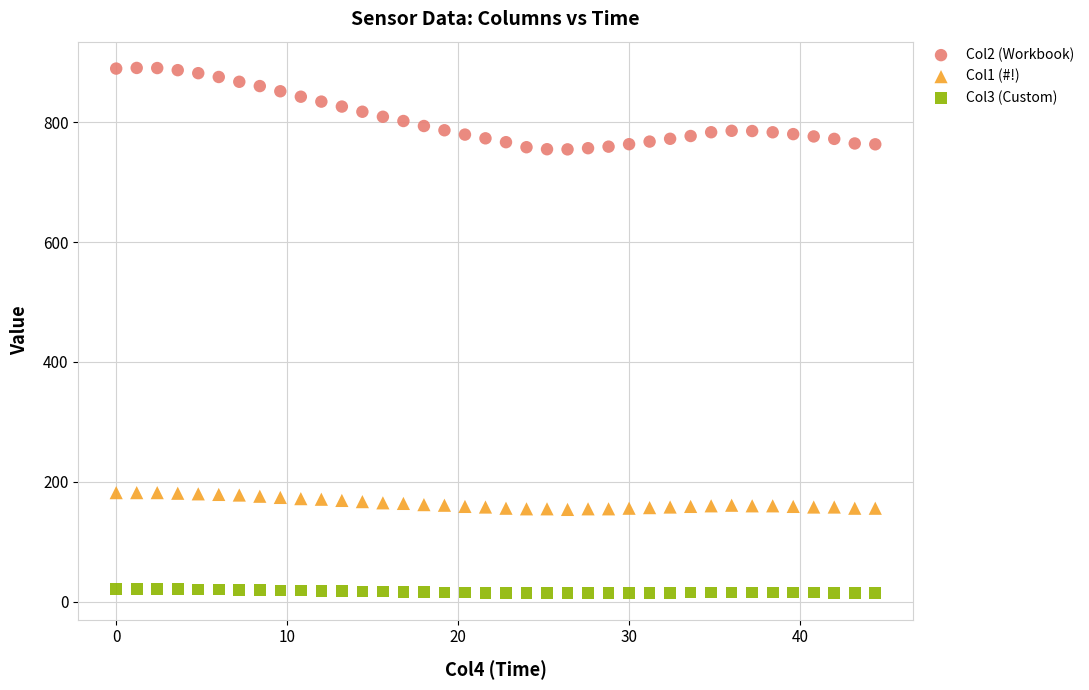

Across all data points, what is the range of X values (max minus min)?

44.4